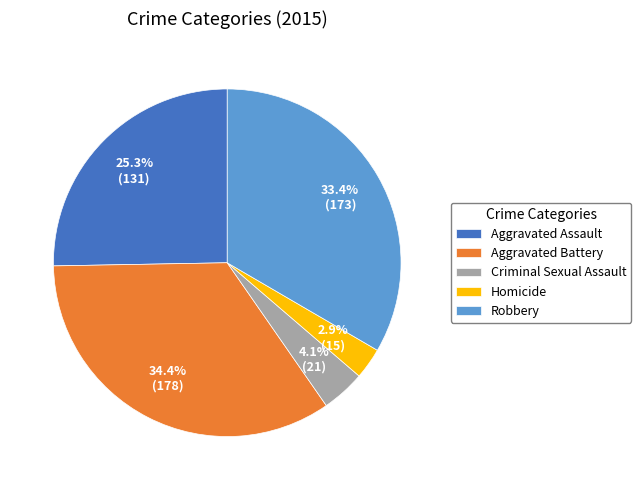

To the nearest percent, what portion does Robbery represent?

33%